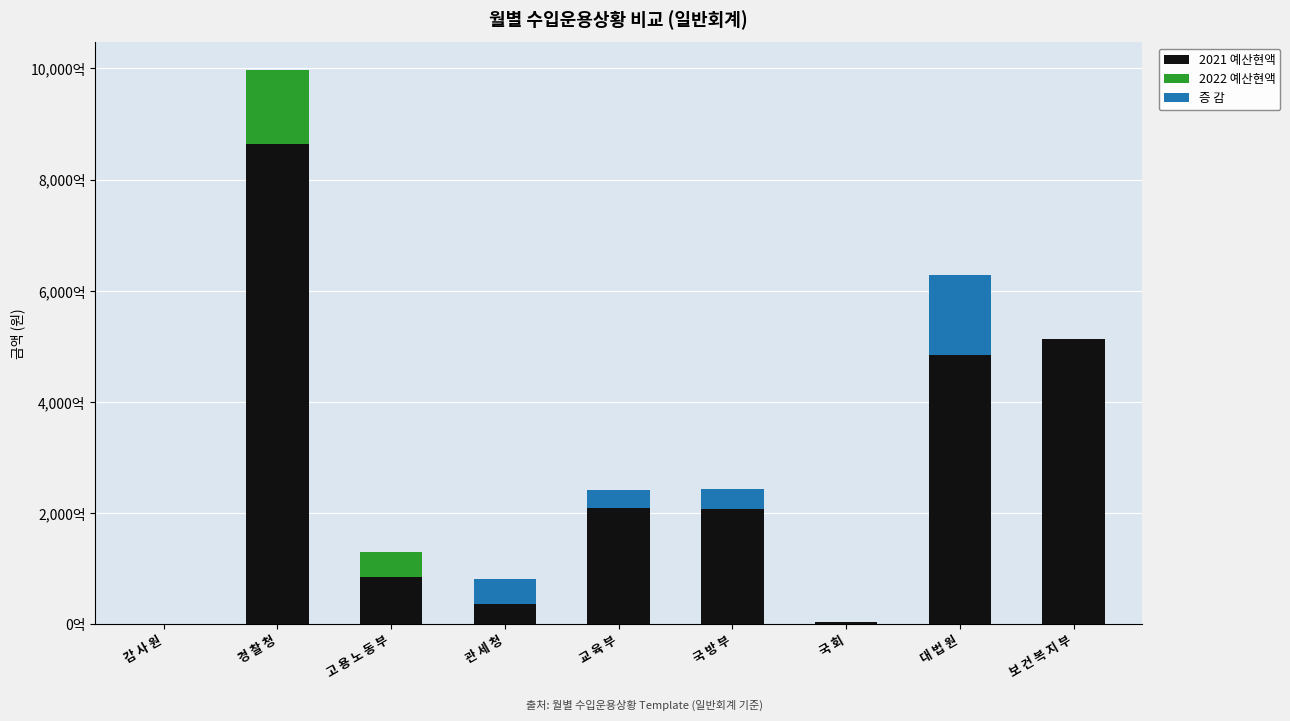

Which has a higher value, 관 세 청 or 감 사 원?

관 세 청